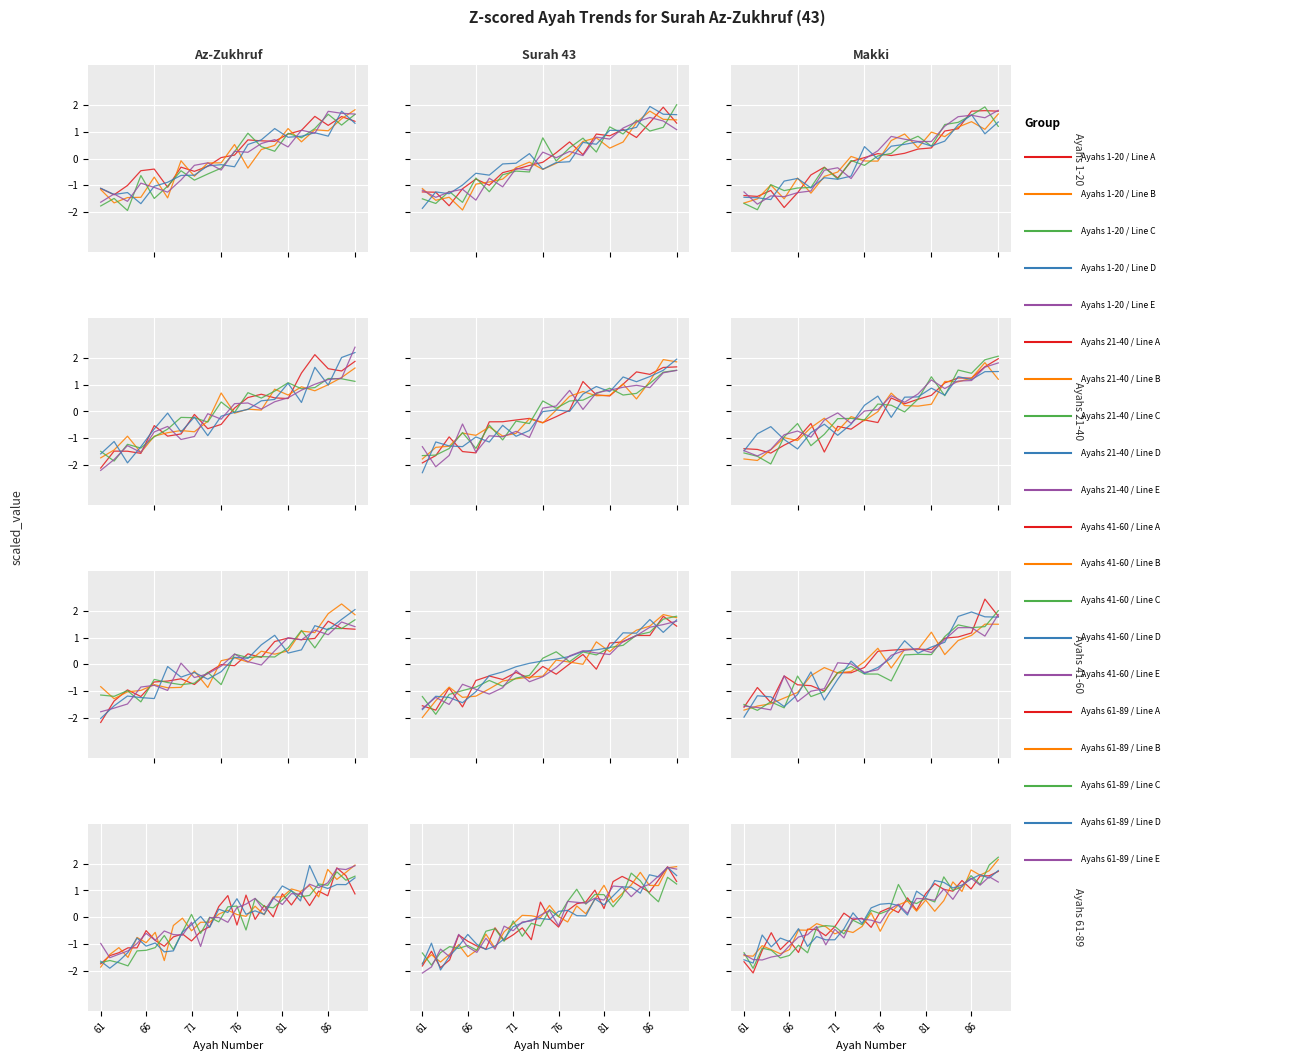

What is the value of the Group D point at the 14th from the left?

-0.2